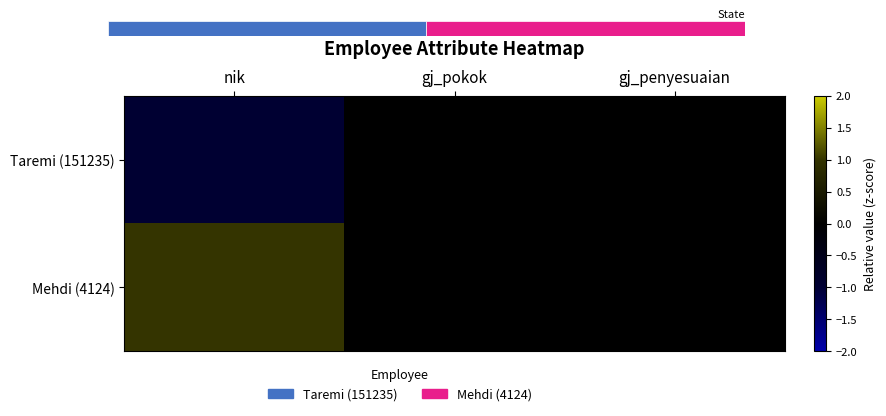

At which label is Mehdi (4124) closest to 0?

gj_pokok